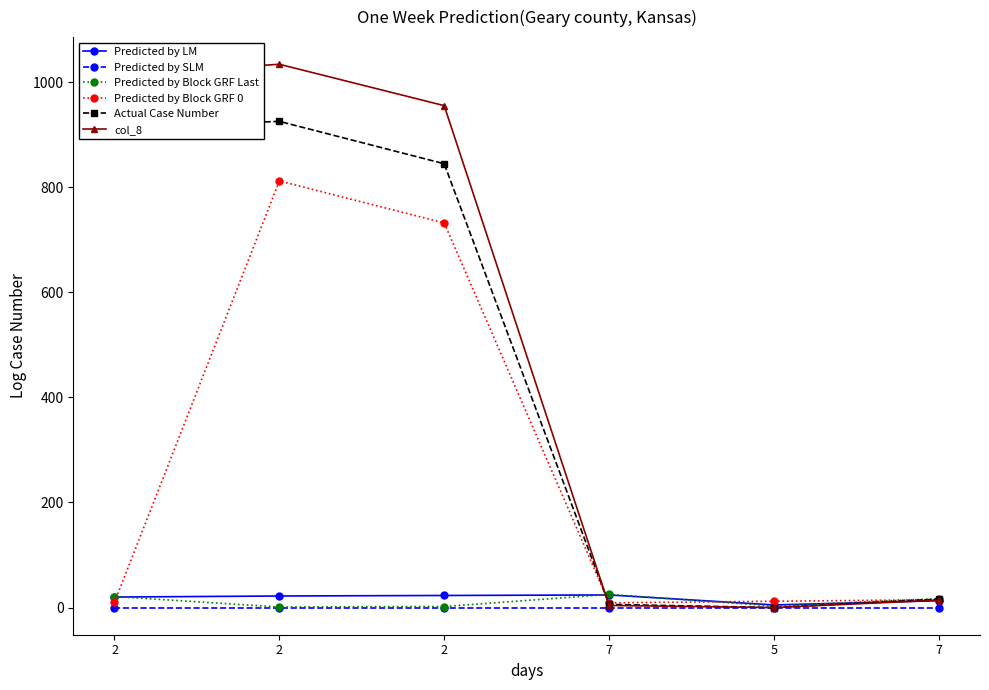

At which category does Actual Case Number reach its first local peak?

2